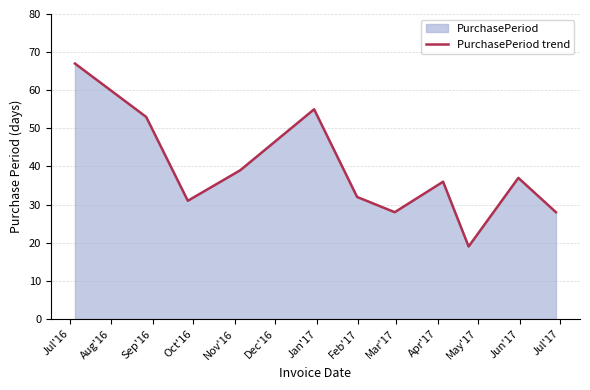

What is the difference between the maximum and minimum values?

48